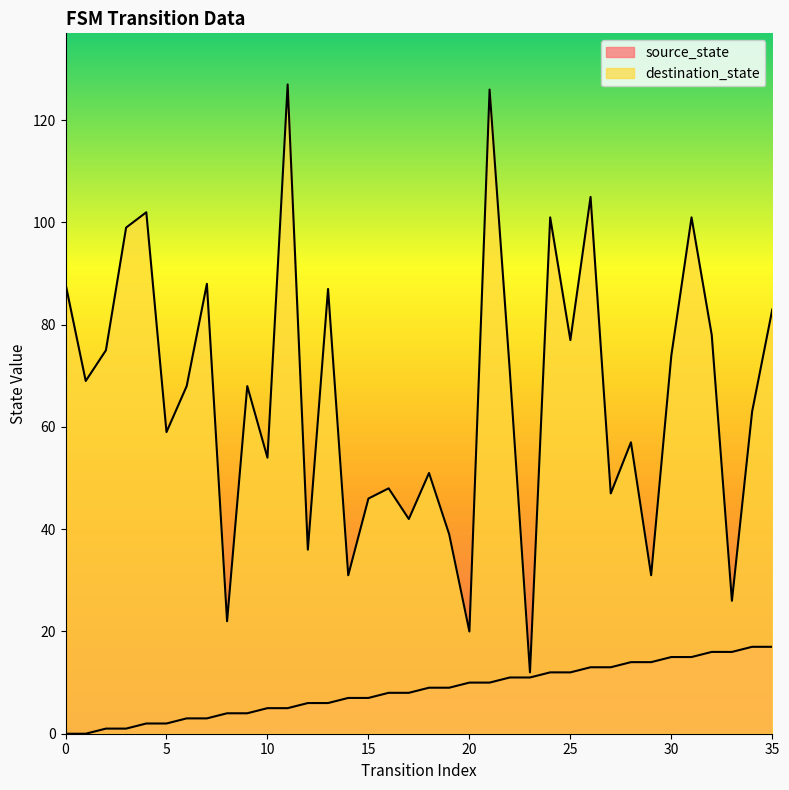

Rank the series at 22 from lowest to highest value.

source_state, destination_state